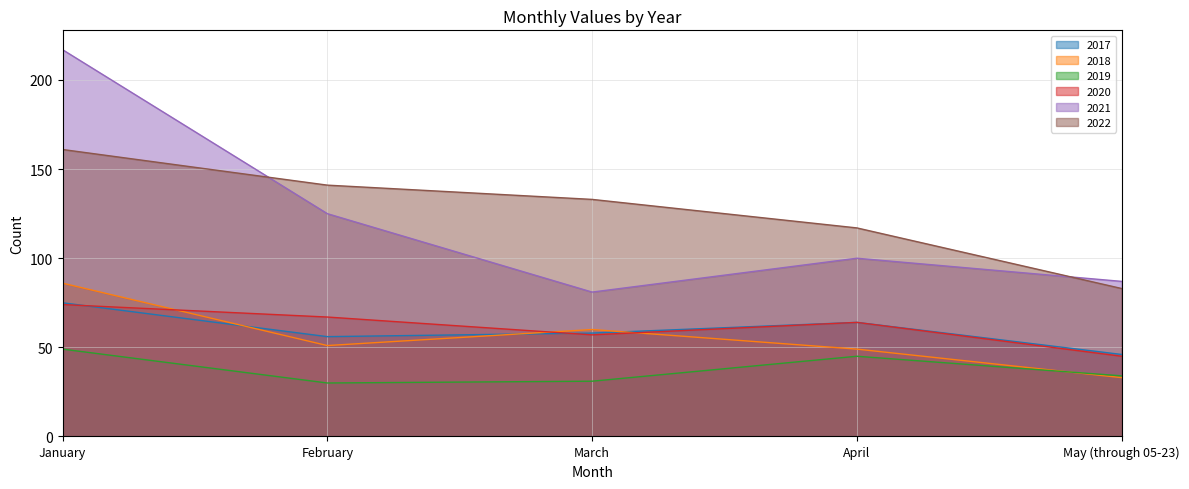

Is it true that 2020 equals 45 at May (through 05-23)?

True